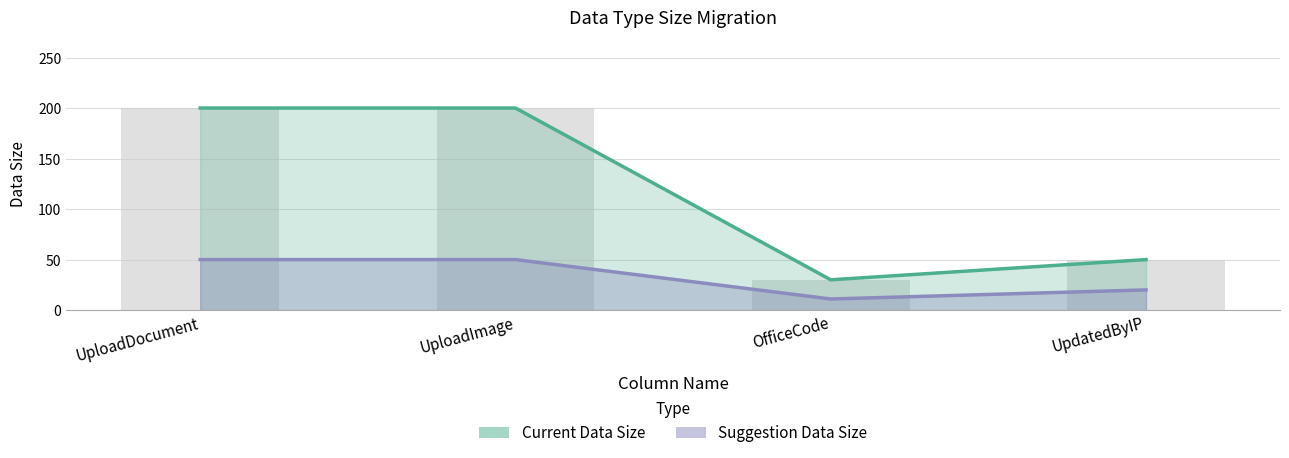

What is the difference between the highest and lowest values at OfficeCode?

19